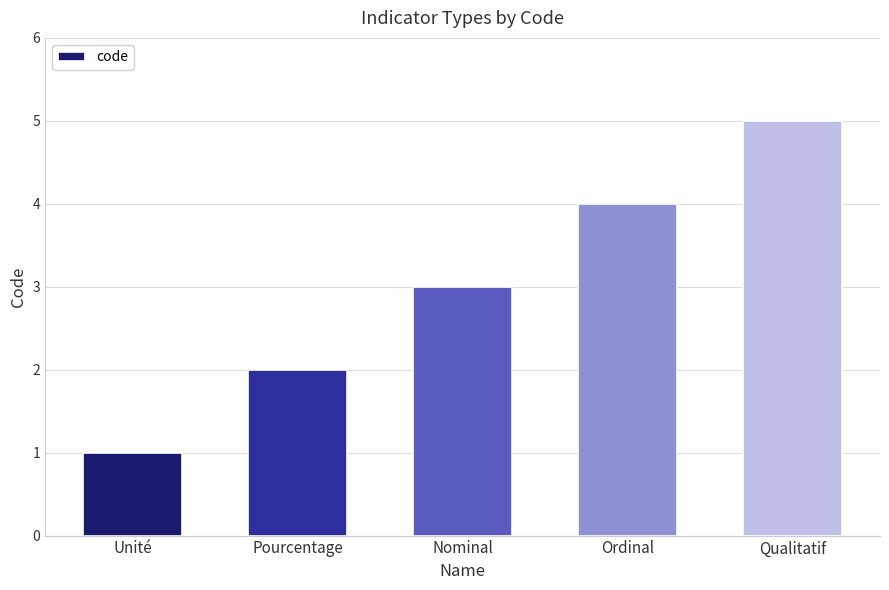

How many distinct data groups are displayed?

1